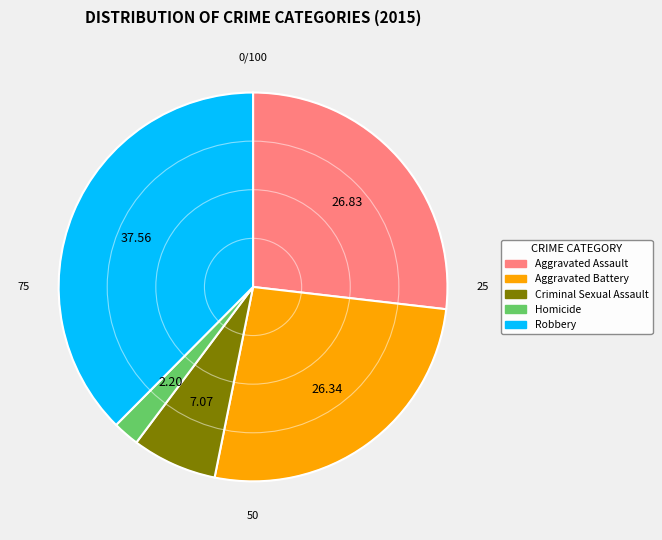

Between Aggravated Battery and Homicide, which is larger?

Aggravated Battery